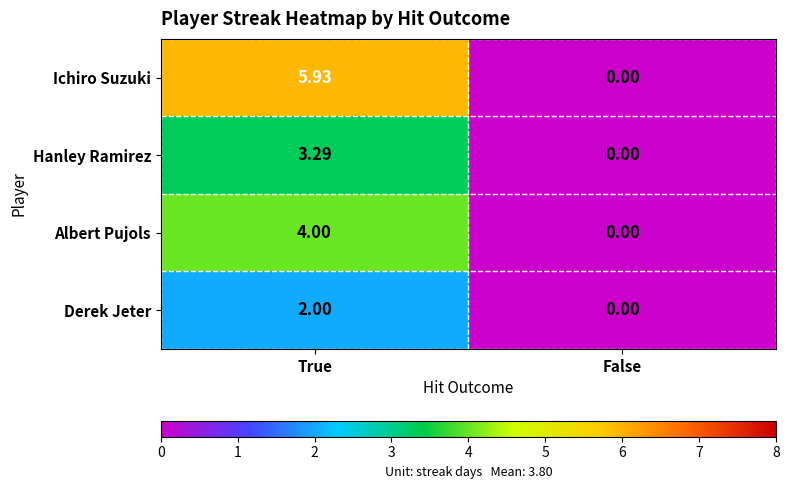

List the labels in order of Ichiro Suzuki value, largest first.

True, False